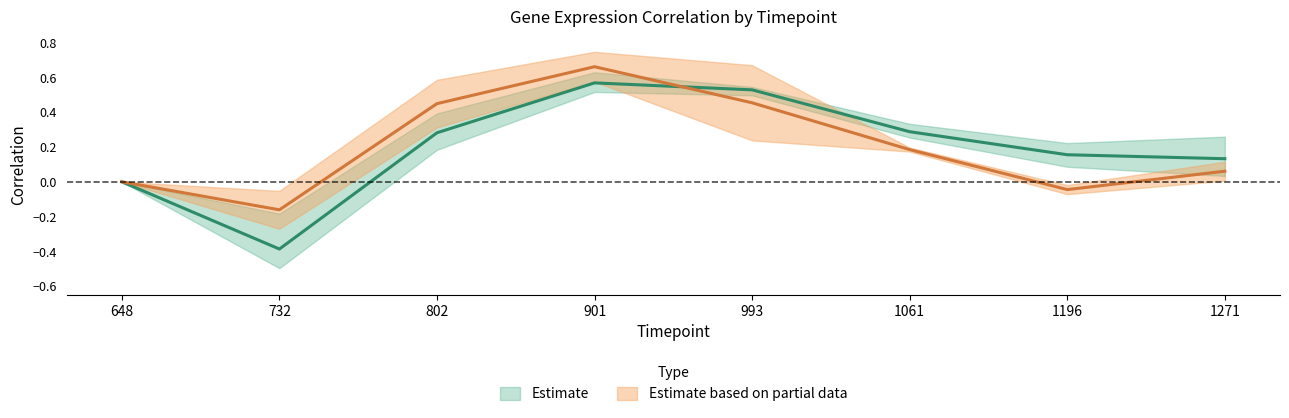

What is the spread (max minus min) of values at 993?

0.4